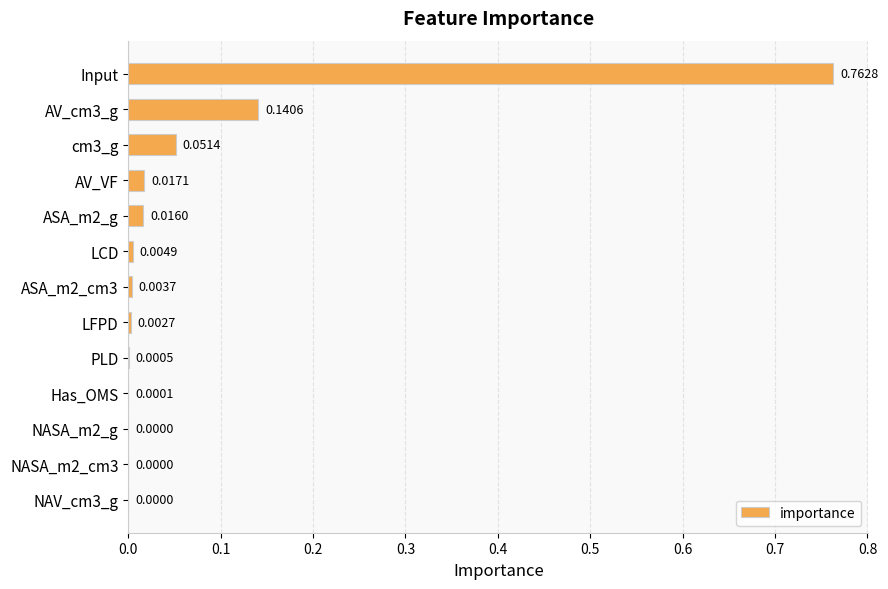

Between LCD and NAV_cm3_g, which is larger?

LCD